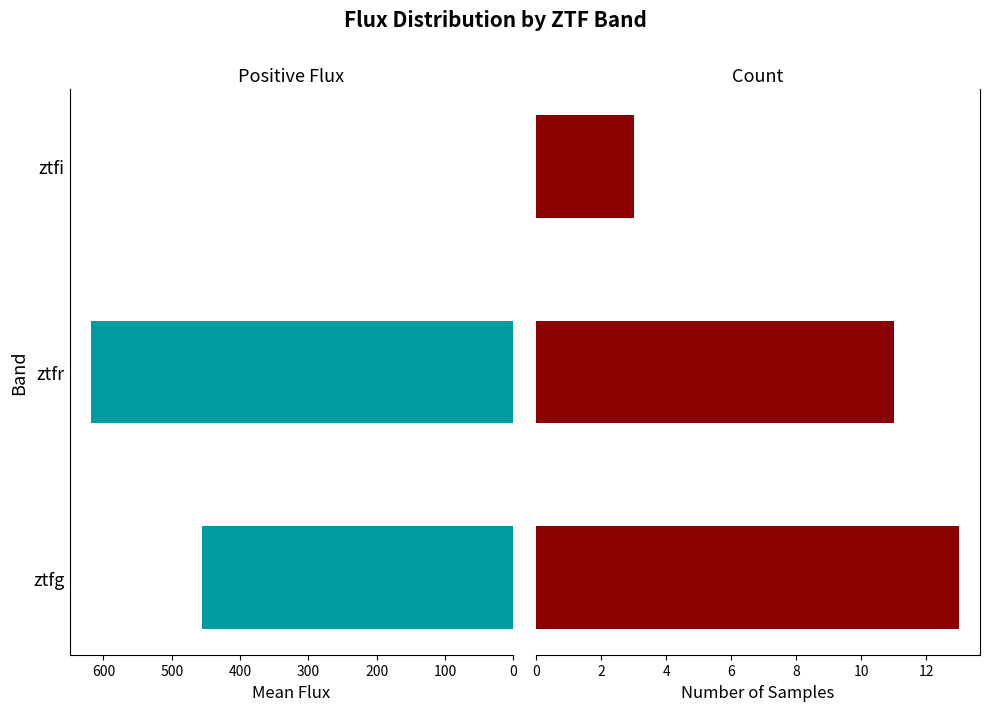

List the series in order of their overall mean, lowest first.

Count, Mean Flux (positive)